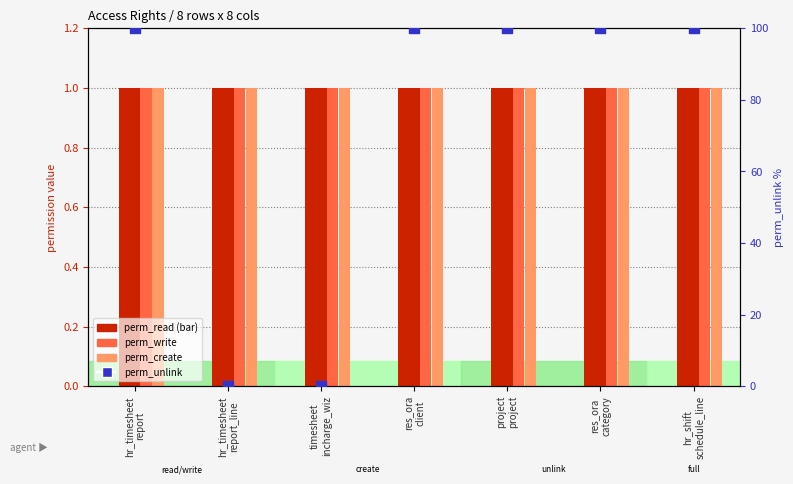

Which series has the largest total across all categories?

perm_unlink